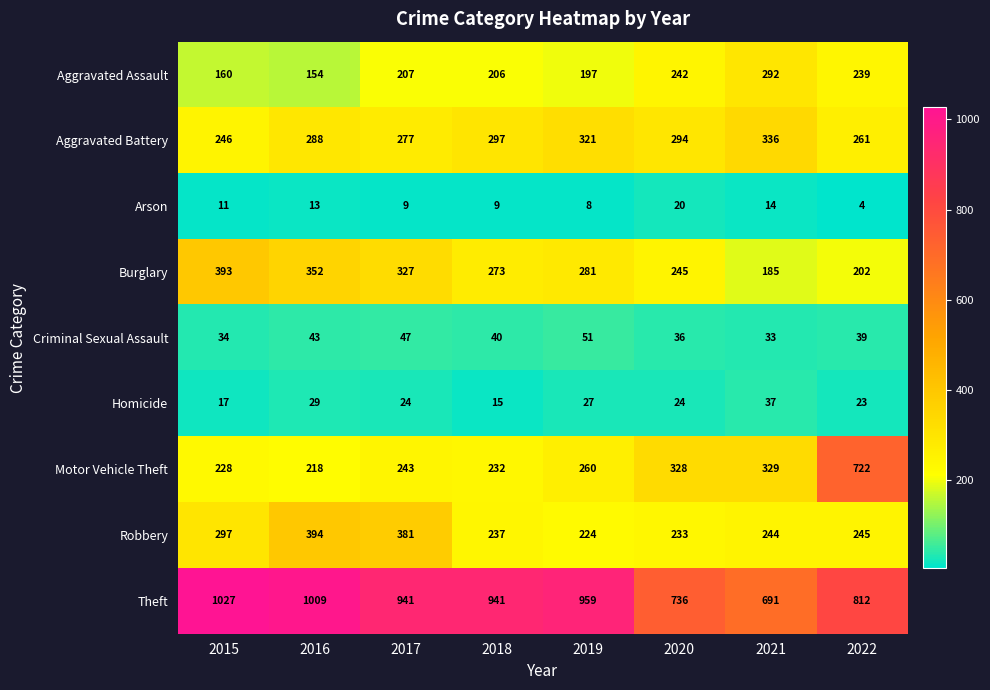

What is the total value across all series at 2022?

2547